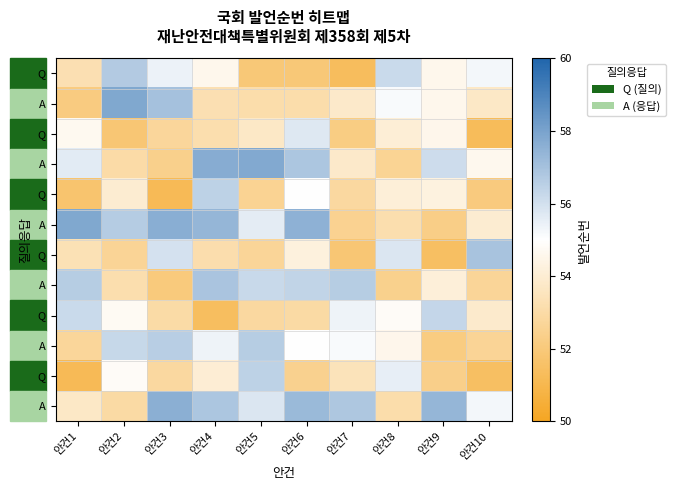

At which category does the chart reach its peak across all series?

안건2